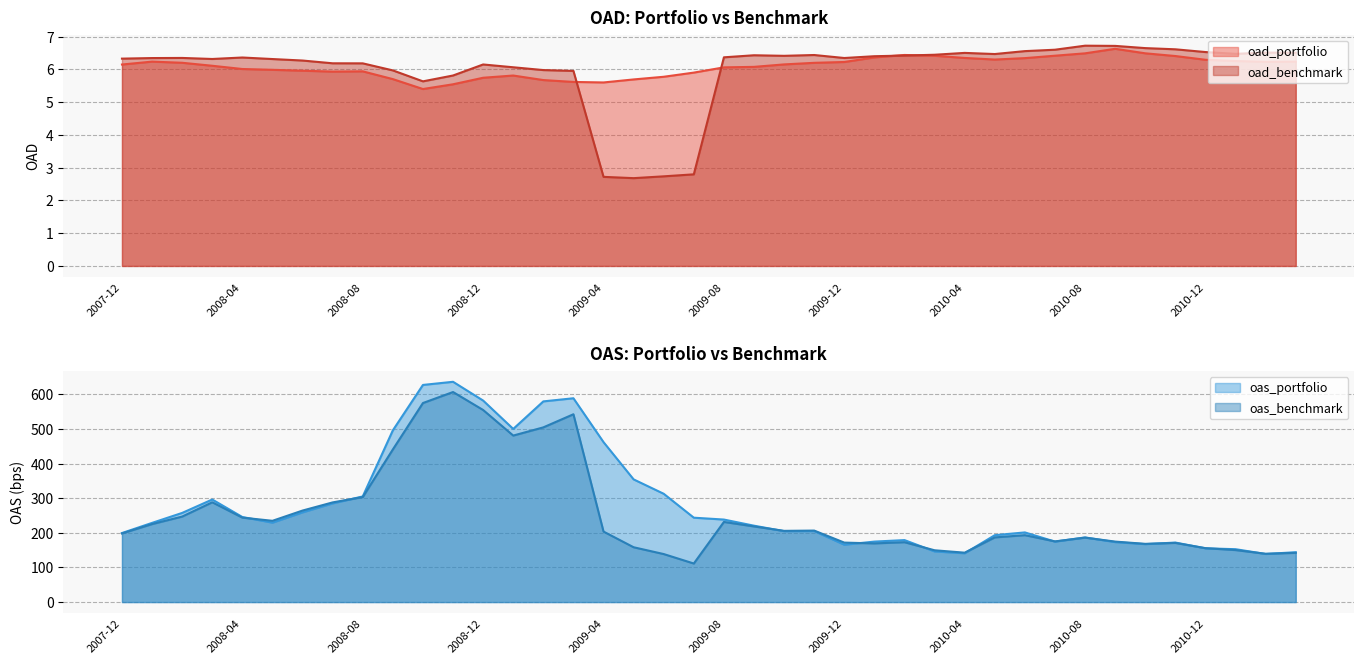

What is the sum of all oas_portfolio values?

11223.6